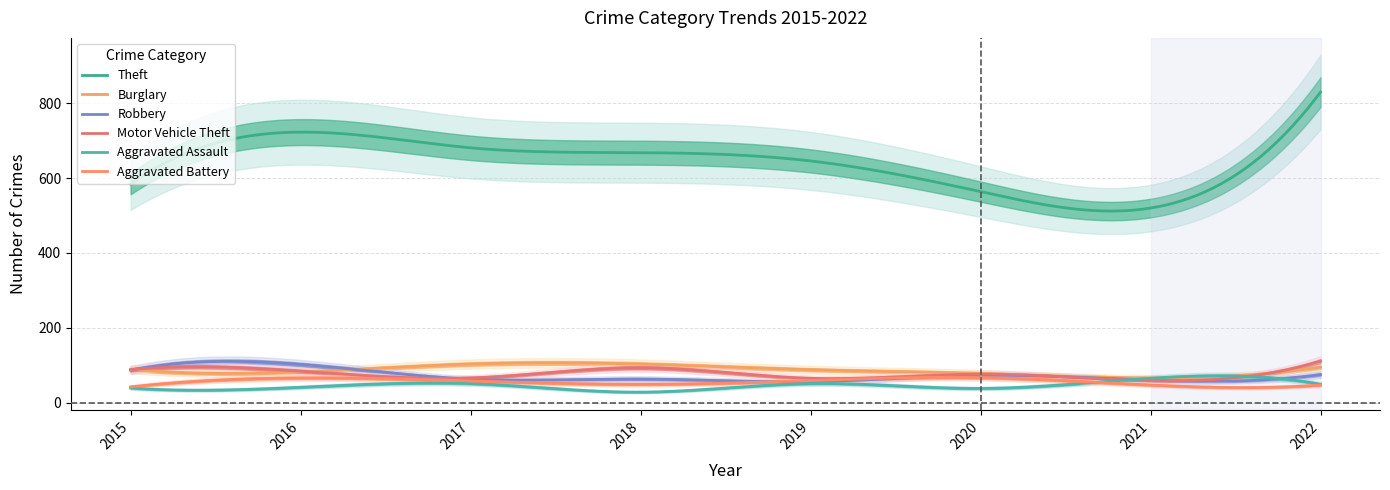

What is the highest value of the Aggravated Assault series?

71.6